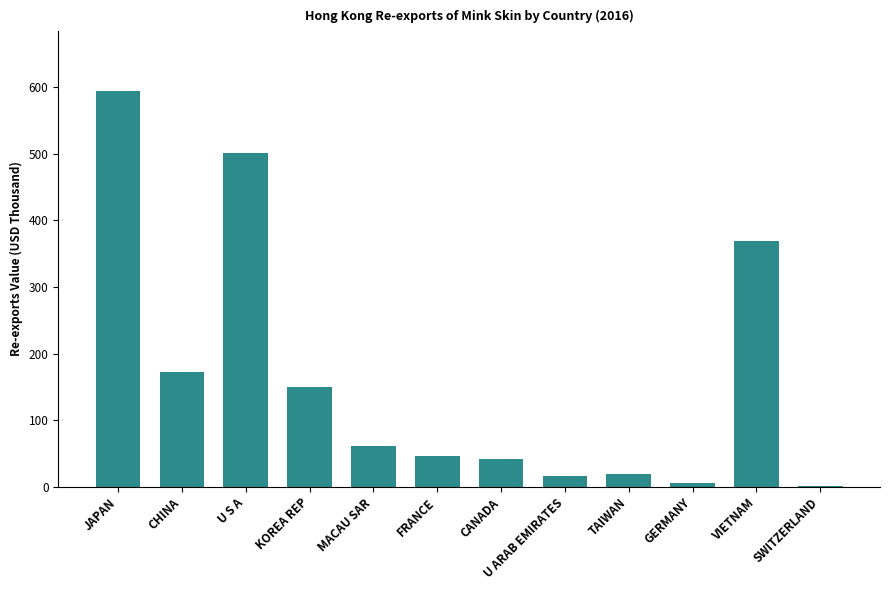

What is the change in value from FRANCE to SWITZERLAND?

-44.1